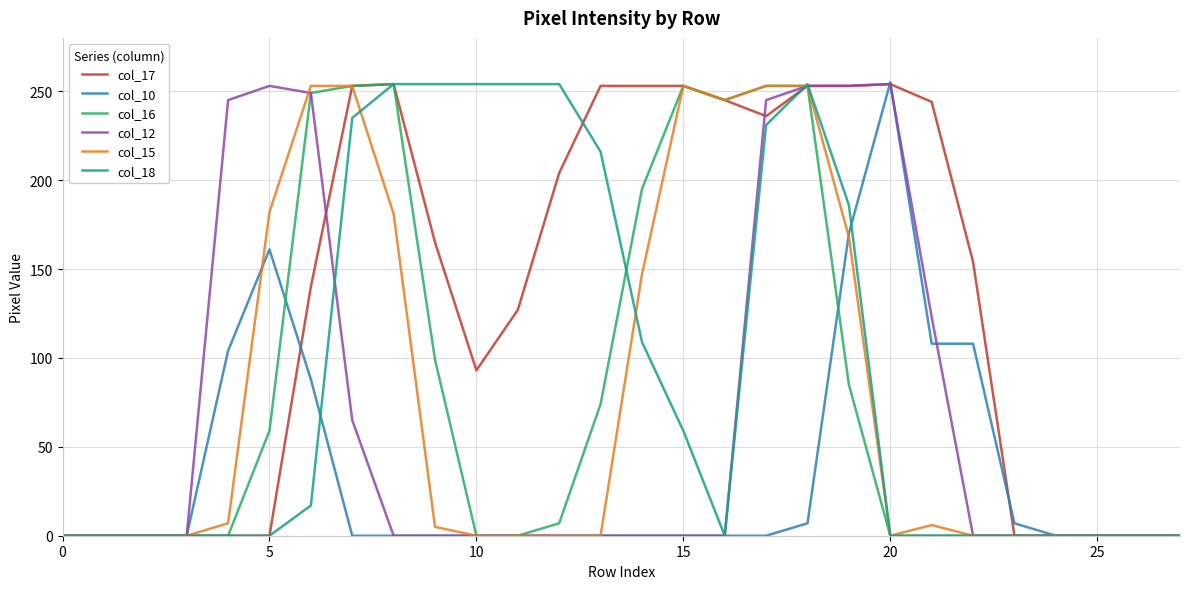

At how many categories does at least one series exceed 177?

18